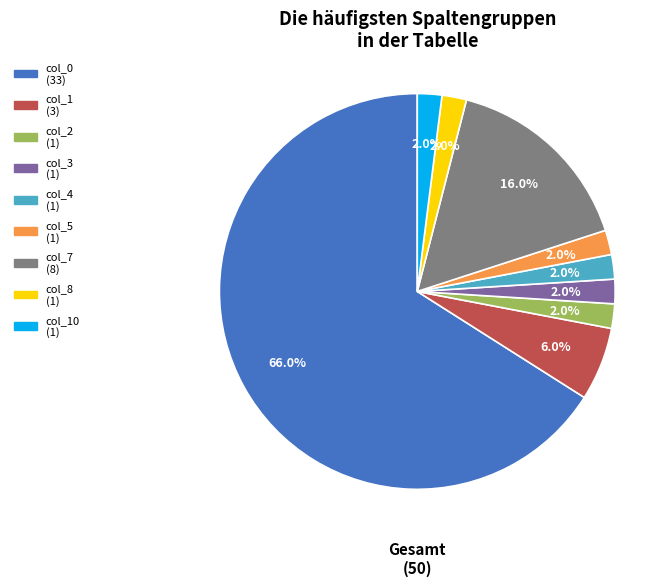

How many segments does this pie chart have?

9